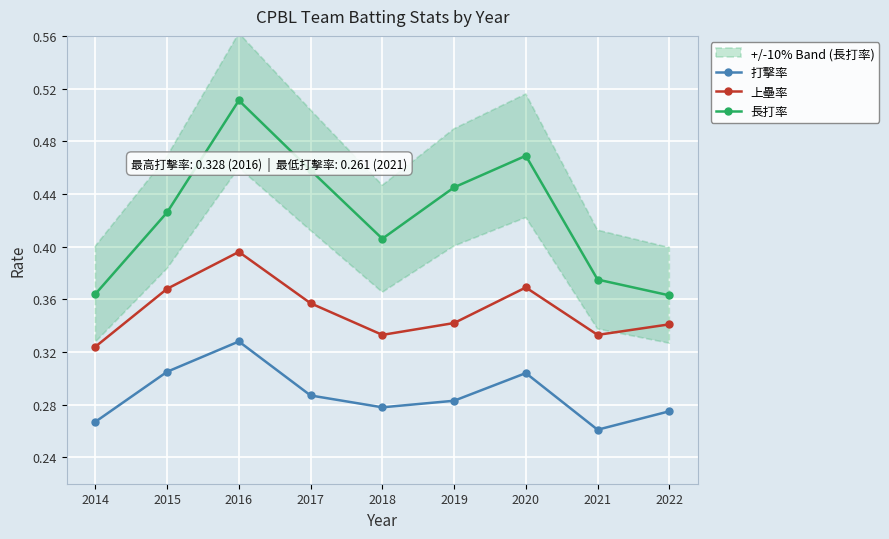

Where is the first local maximum for 長打率?

2016